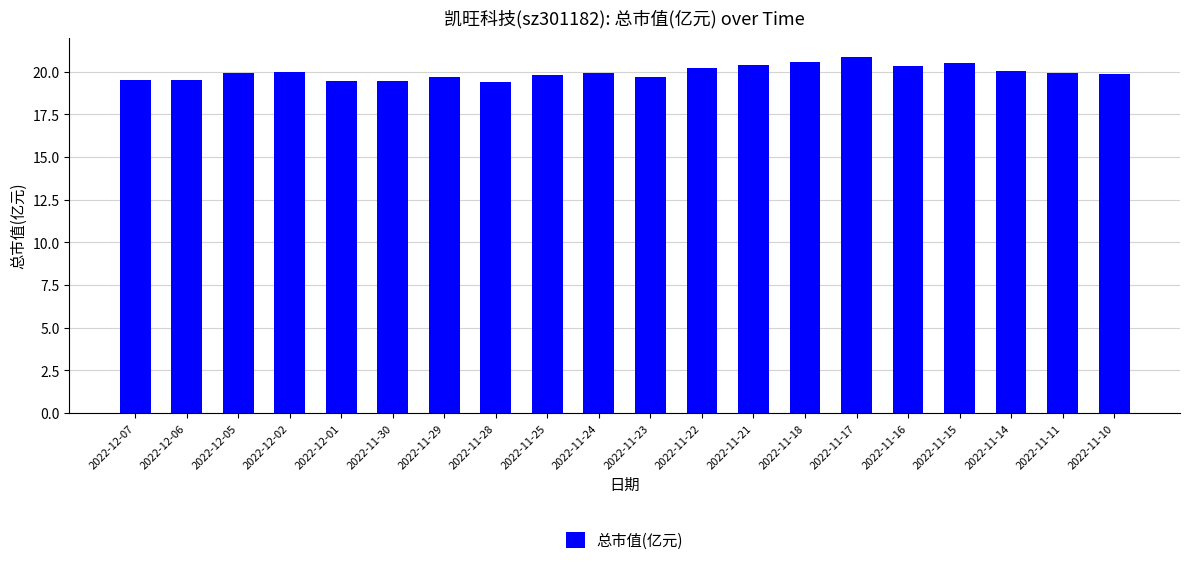

What is the label of the 11th bar from the right?

2022-11-24